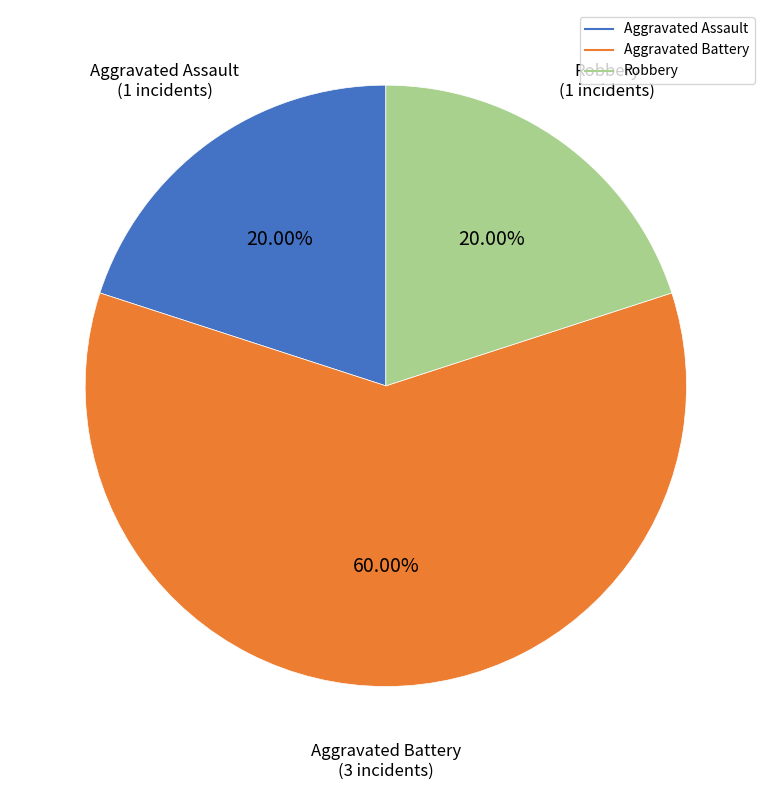

Is it true that Robbery is 20% of the pie?

True